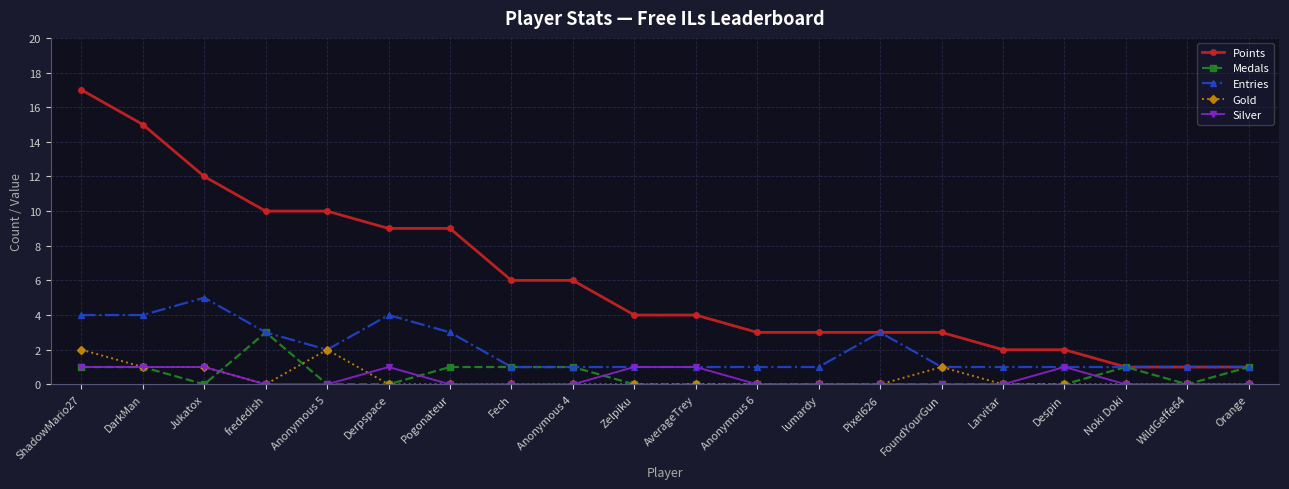

Reading left to right, extract all data points from this chart.

Points: ShadowMario27=17	DarkMan=15	Jukatox=12	frededish=10	Anonymous 5=10	Derpspace=9	Pogonateur=9	Fech=6	Anonymous 4=6	Zelpiku=4	AverageTrey=4	Anonymous 6=3	lumardy=3	Pixel626=3	FoundYourGun=3	Larvitar=2	Despin=2	Noki Doki=1	WildGeffe64=1	Orange=1
Medals: ShadowMario27=1	DarkMan=1	Jukatox=0	frededish=3	Anonymous 5=0	Derpspace=0	Pogonateur=1	Fech=1	Anonymous 4=1	Zelpiku=0	AverageTrey=0	Anonymous 6=0	lumardy=0	Pixel626=0	FoundYourGun=0	Larvitar=0	Despin=0	Noki Doki=1	WildGeffe64=0	Orange=1
Entries: ShadowMario27=4	DarkMan=4	Jukatox=5	frededish=3	Anonymous 5=2	Derpspace=4	Pogonateur=3	Fech=1	Anonymous 4=1	Zelpiku=1	AverageTrey=1	Anonymous 6=1	lumardy=1	Pixel626=3	FoundYourGun=1	Larvitar=1	Despin=1	Noki Doki=1	WildGeffe64=1	Orange=1
Gold: ShadowMario27=2	DarkMan=1	Jukatox=1	frededish=0	Anonymous 5=2	Derpspace=0	Pogonateur=0	Fech=0	Anonymous 4=0	Zelpiku=0	AverageTrey=0	Anonymous 6=0	lumardy=0	Pixel626=0	FoundYourGun=1	Larvitar=0	Despin=0	Noki Doki=0	WildGeffe64=0	Orange=0
Silver: ShadowMario27=1	DarkMan=1	Jukatox=1	frededish=0	Anonymous 5=0	Derpspace=1	Pogonateur=0	Fech=0	Anonymous 4=0	Zelpiku=1	AverageTrey=1	Anonymous 6=0	lumardy=0	Pixel626=0	FoundYourGun=0	Larvitar=0	Despin=1	Noki Doki=0	WildGeffe64=0	Orange=0